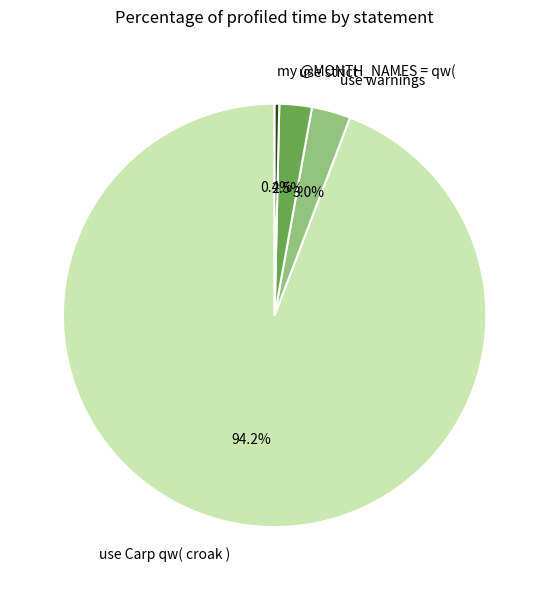

Does use strict account for over 50% of the chart?

No